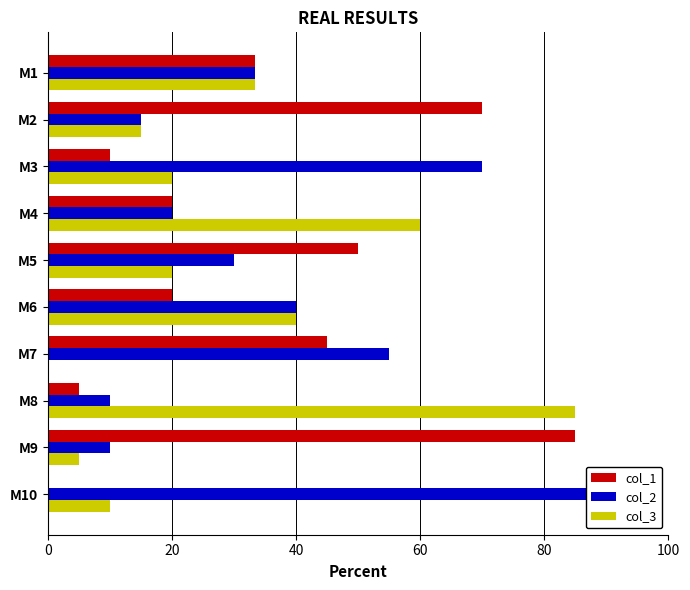

How many values in col_1 are above zero?

9